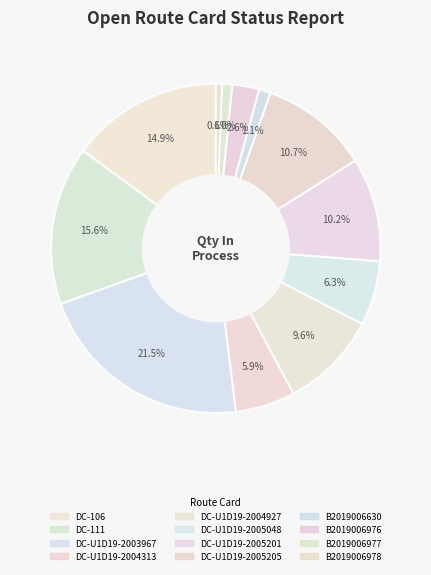

How many segments does this pie chart have?

12